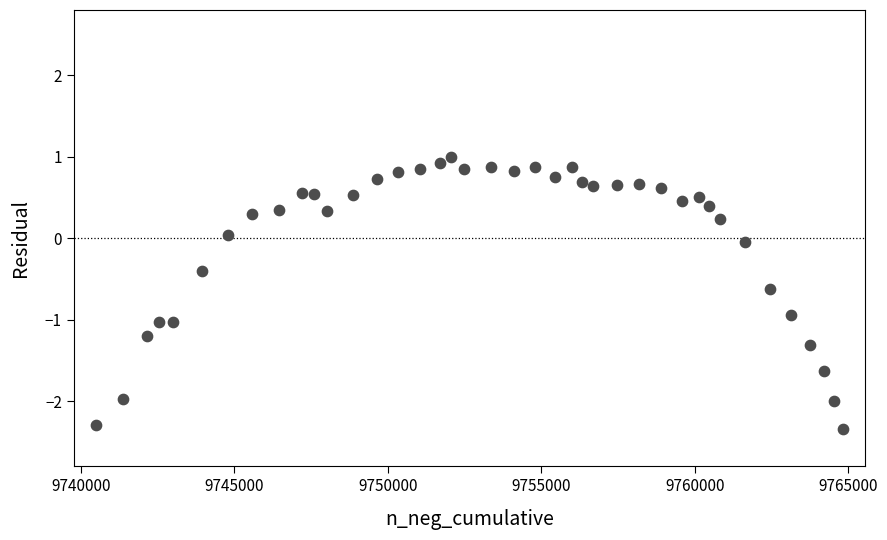

What is the range of Y values (max minus min)?

3.3